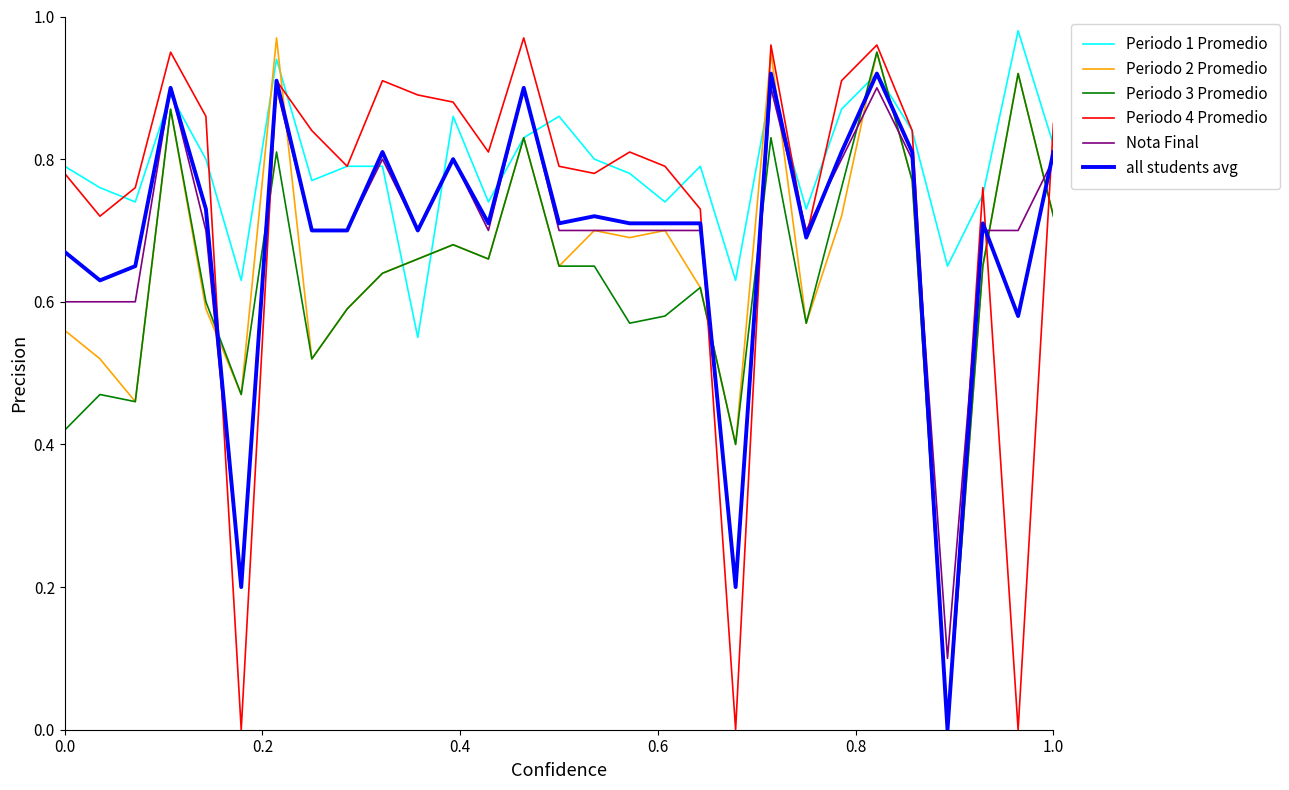

Which series has the largest total across all categories?

Periodo 1 Promedio